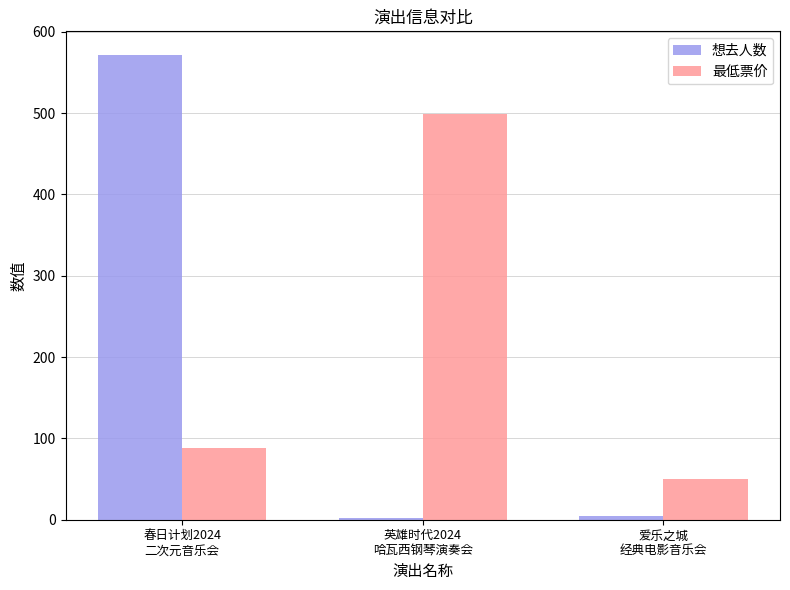

List the labels in order of 最低票价 value, largest first.

英雄时代2024
哈瓦西钢琴演奏会, 春日计划2024
二次元音乐会, 爱乐之城
经典电影音乐会